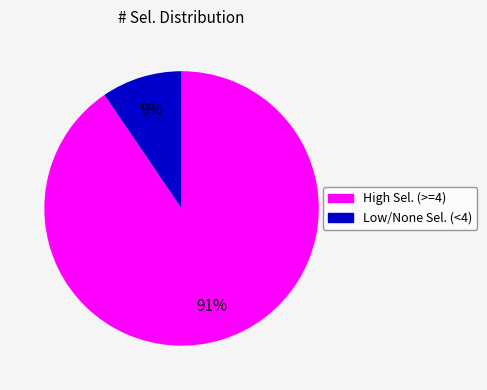

Is there any slice that represents more than half of the pie?

Yes